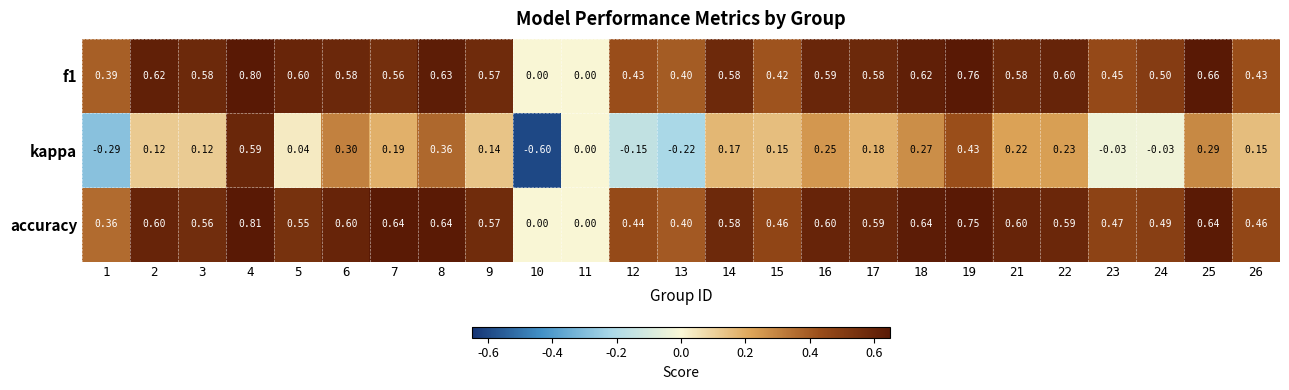

Which series has the largest total across all categories?

accuracy